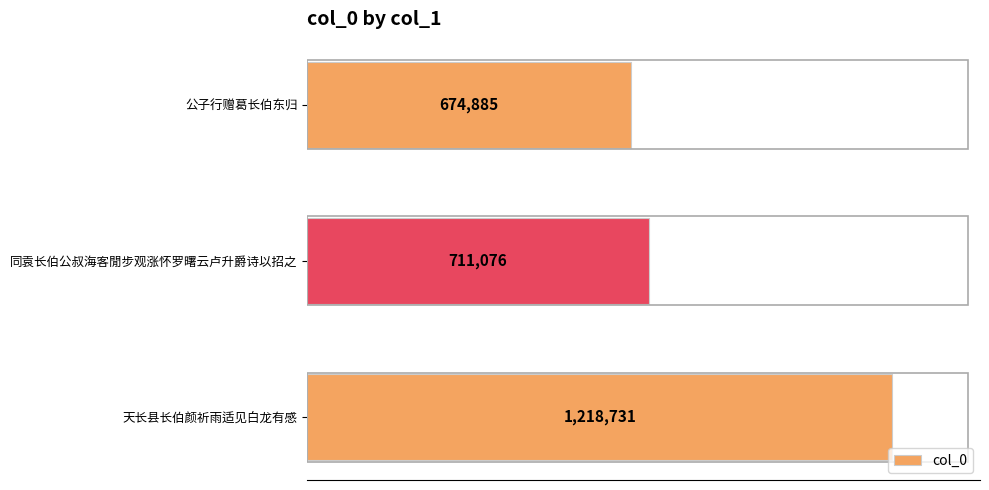

What is the smallest value displayed?

674885